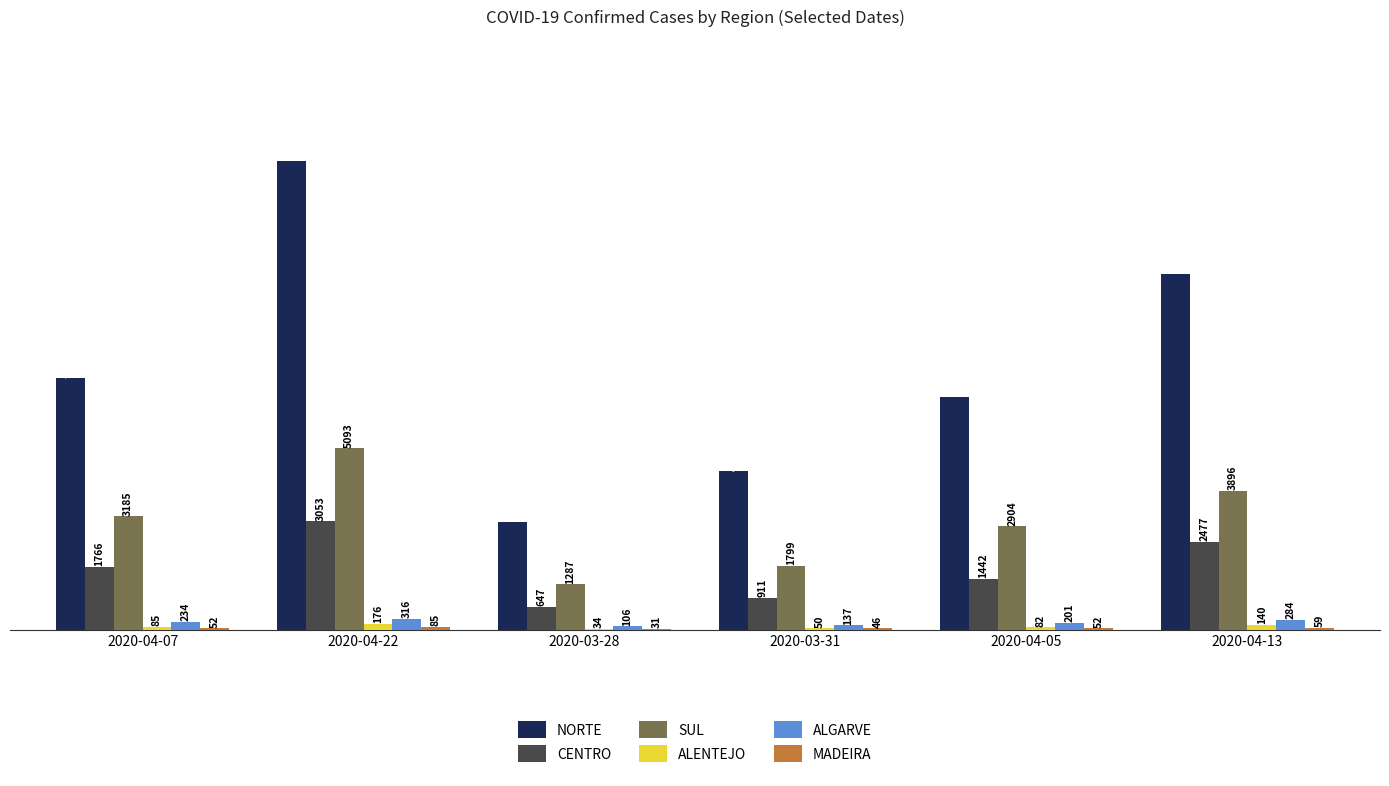

Count the SUL values in the range 1799 to 3896.

4